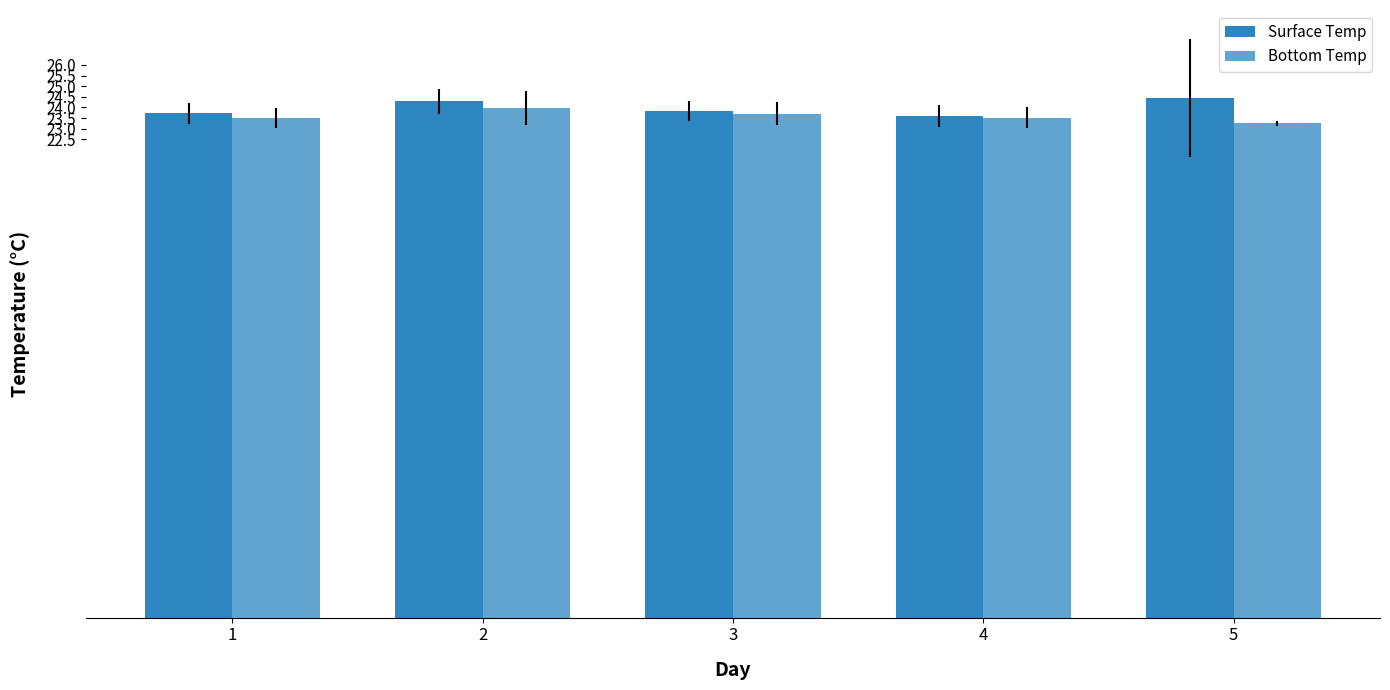

What is the greatest value displayed?

24.4